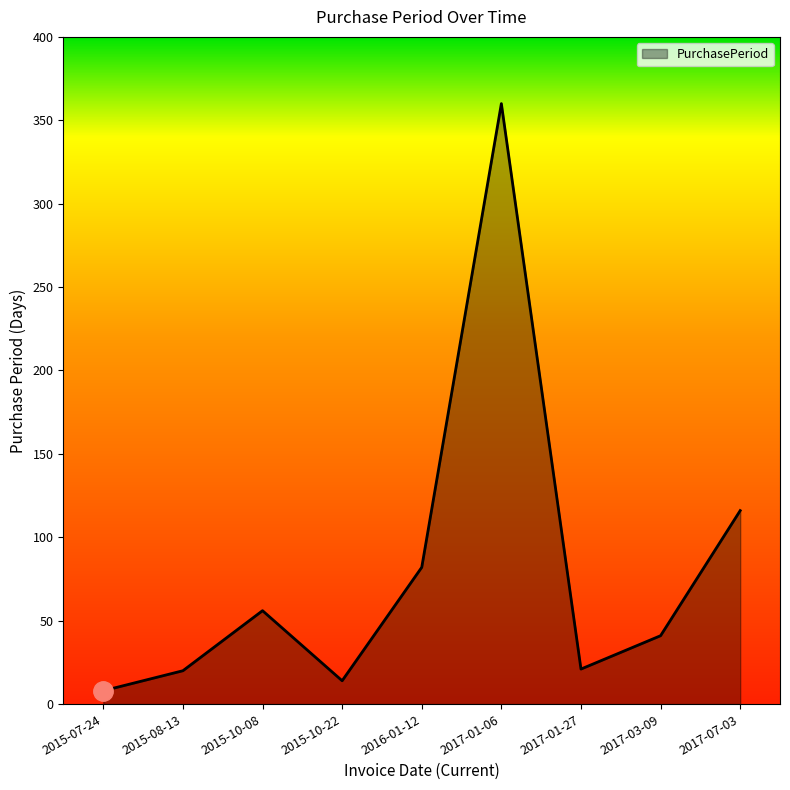

Where is the first local maximum?

2015-10-08